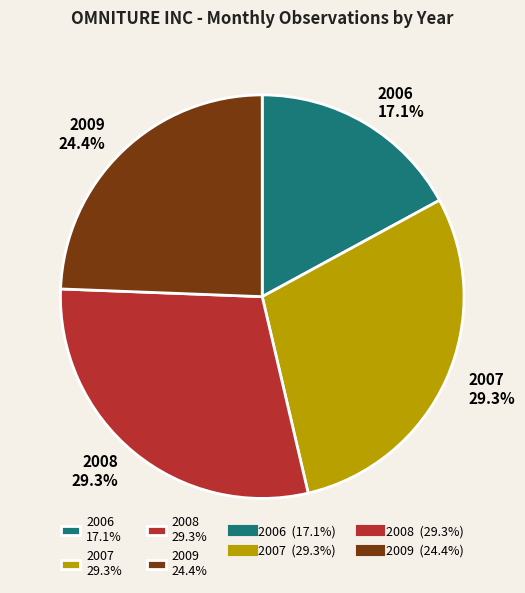

To the nearest percent, what is the average slice percentage?

25%